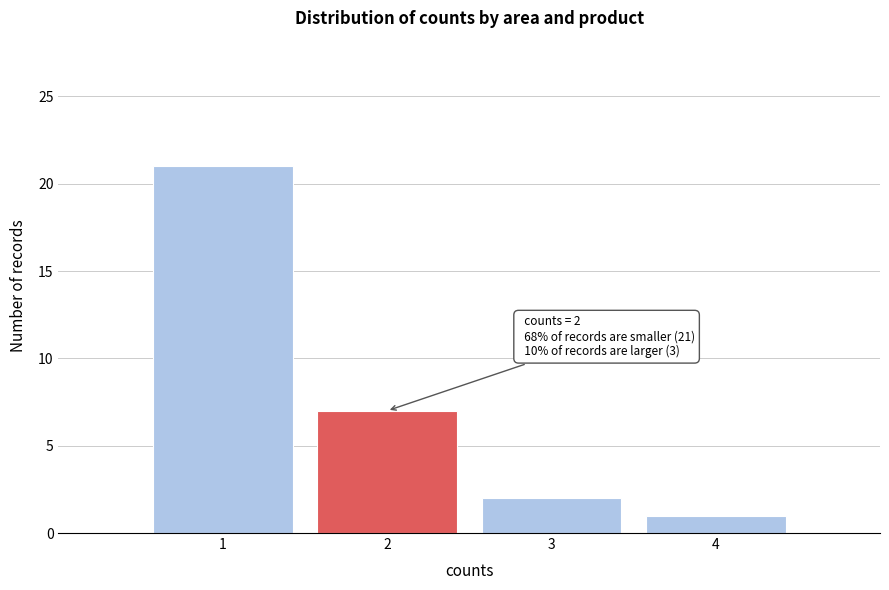

Reading left to right, what are all the values shown in this chart?

21	7	2	1